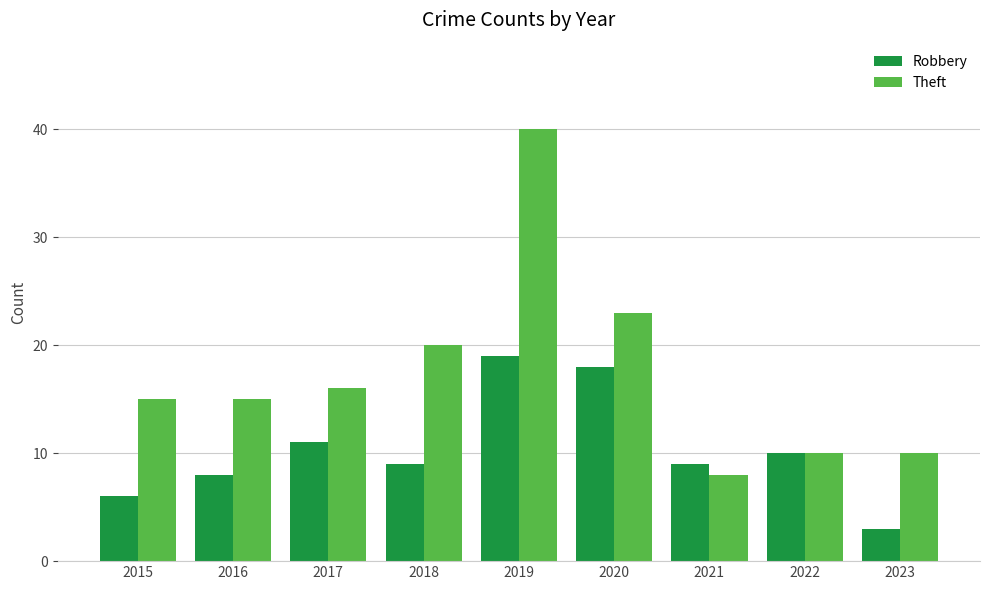

Read the Robbery value at 2021, to the nearest 5.

10